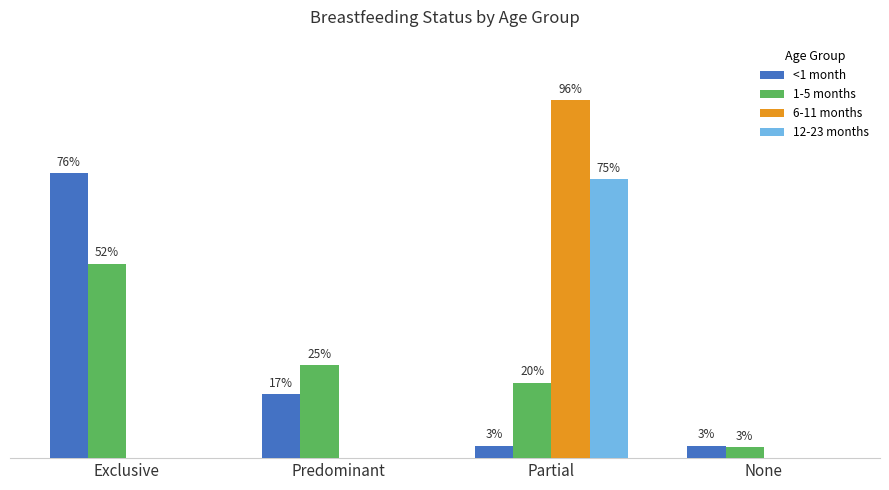

List the labels in order of 12-23 months value, largest first.

Partial, Exclusive, Predominant, None